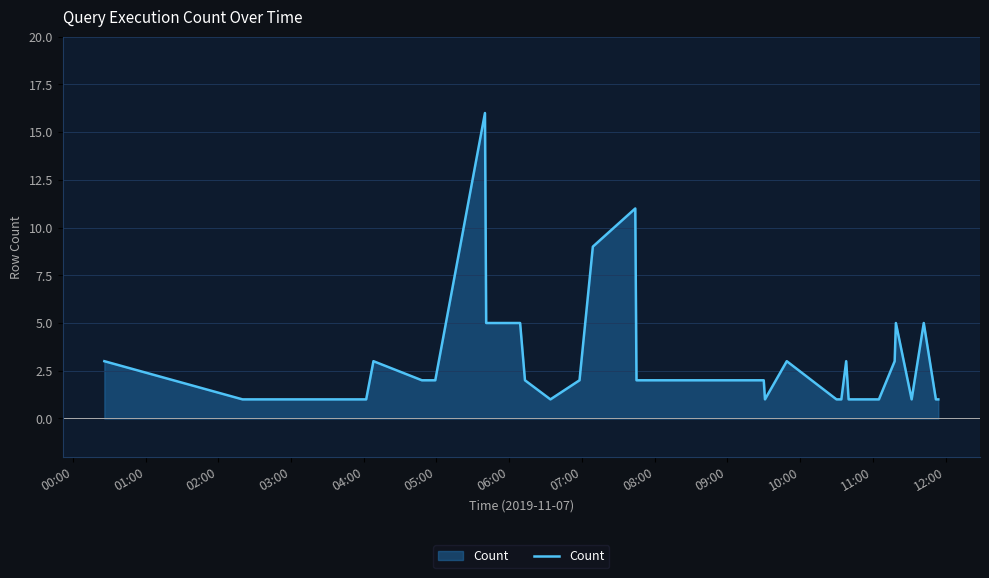

What is the difference between the second highest and minimum values?

10